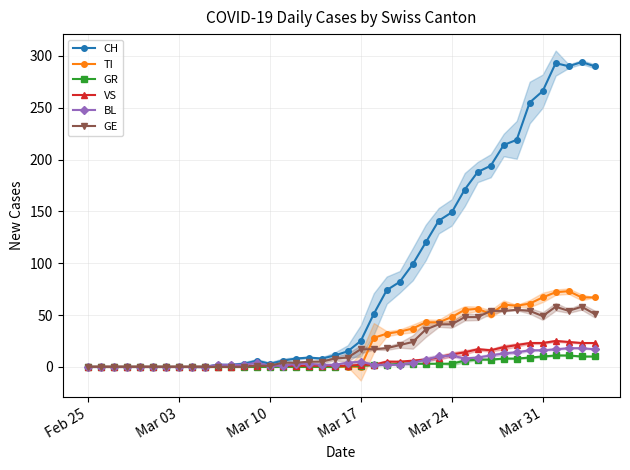

At how many categories does at least one series exceed 276?

4